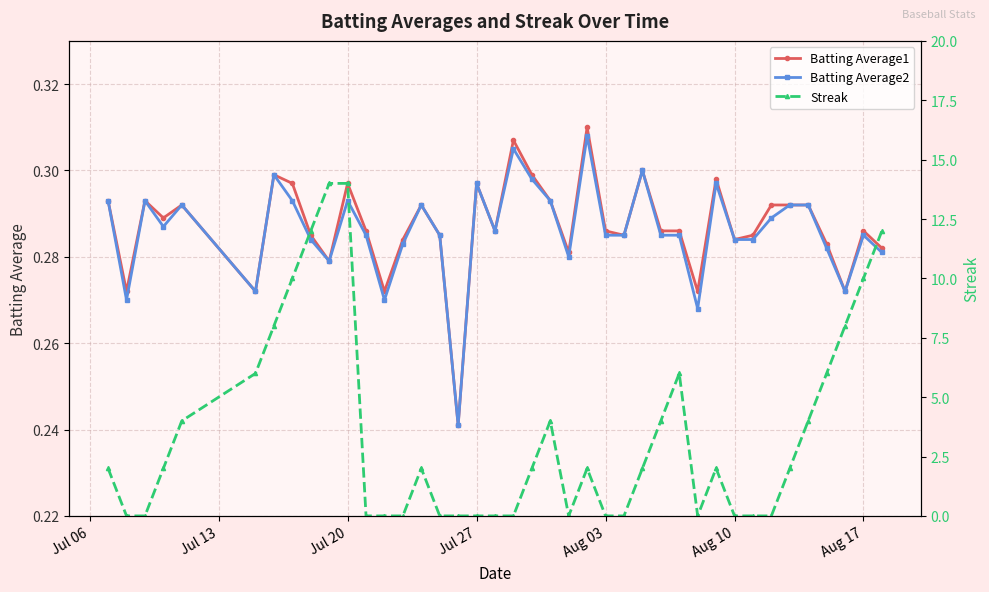

Count the Streak values in the range 0 to 6.

32